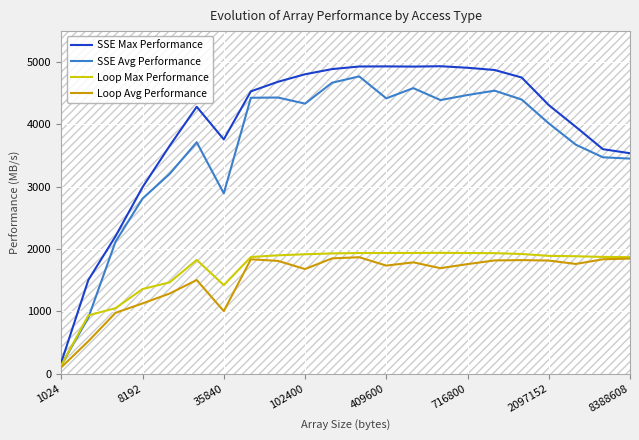

Reading left to right, list all the values displayed in this chart.

SSE Max Performance: 180.4	1503.7	2203.3	2993.1	3657.1	4284.5	3760.8	4532.2	4685.8	4806.8	4890.0	4931.5	4933.5	4930.1	4936.1	4911.2	4875.5	4754.6	4312.0	3962.0	3603.4	3538.3
SSE Avg Performance: 135.5	898.7	2116.3	2809.9	3205.9	3714.6	2893.7	4429.3	4433.1	4335.1	4671.3	4772.2	4420.2	4584.1	4392.4	4473.4	4543.5	4400.6	4018.6	3675.3	3473.1	3452.1
Loop Max Performance: 131.6	934.3	1049.7	1356.7	1464.2	1824.6	1420.0	1871.4	1898.8	1915.7	1929.1	1935.2	1936.1	1936.2	1938.4	1935.2	1933.2	1919.6	1889.9	1883.5	1873.0	1869.2
Loop Avg Performance: 101.2	518.6	974.6	1126.0	1284.7	1501.9	1002.0	1835.1	1808.9	1678.2	1849.7	1868.0	1733.4	1785.6	1692.0	1757.5	1816.5	1821.5	1814.4	1759.9	1835.0	1846.0